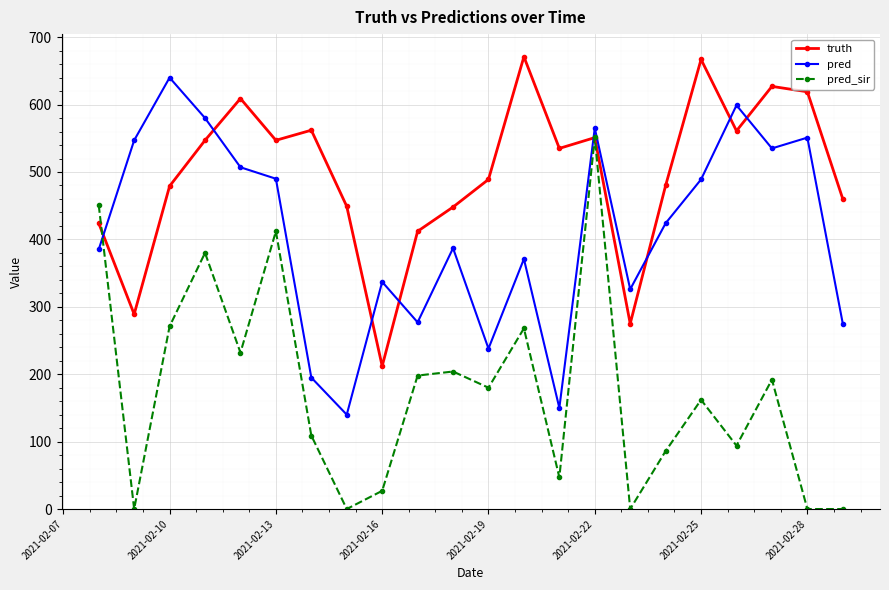

What is the value of the pred_sir point at the 13th from the left?

268.0